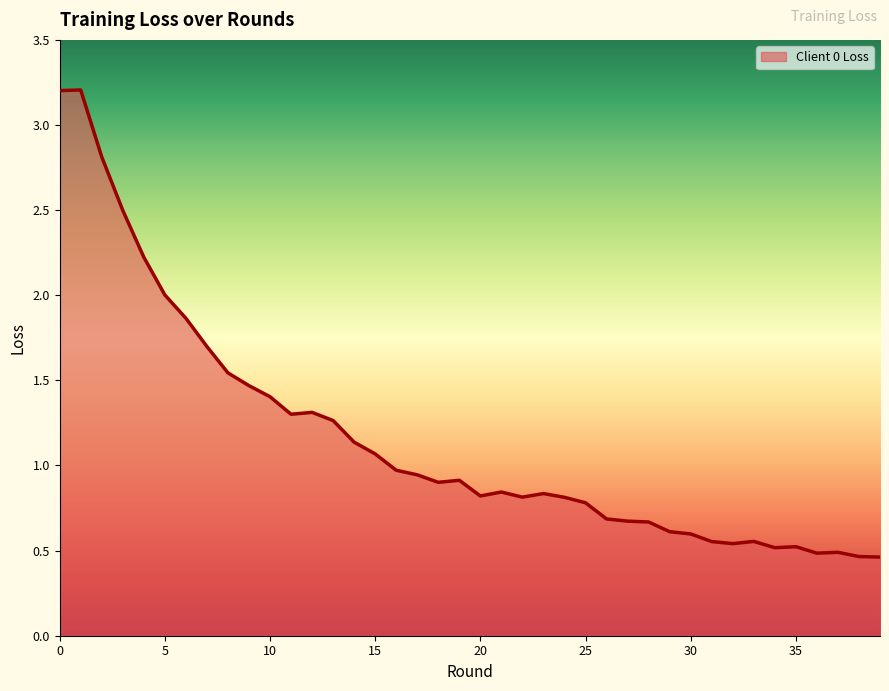

What is the maximum value shown in the chart?

3.2